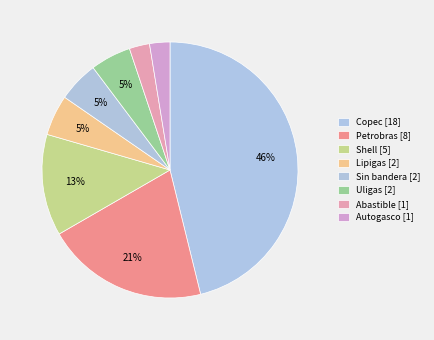

Rank the categories by value from lowest to highest.

Abastible, Autogasco, Lipigas, Sin bandera, Uligas, Shell, Petrobras, Copec